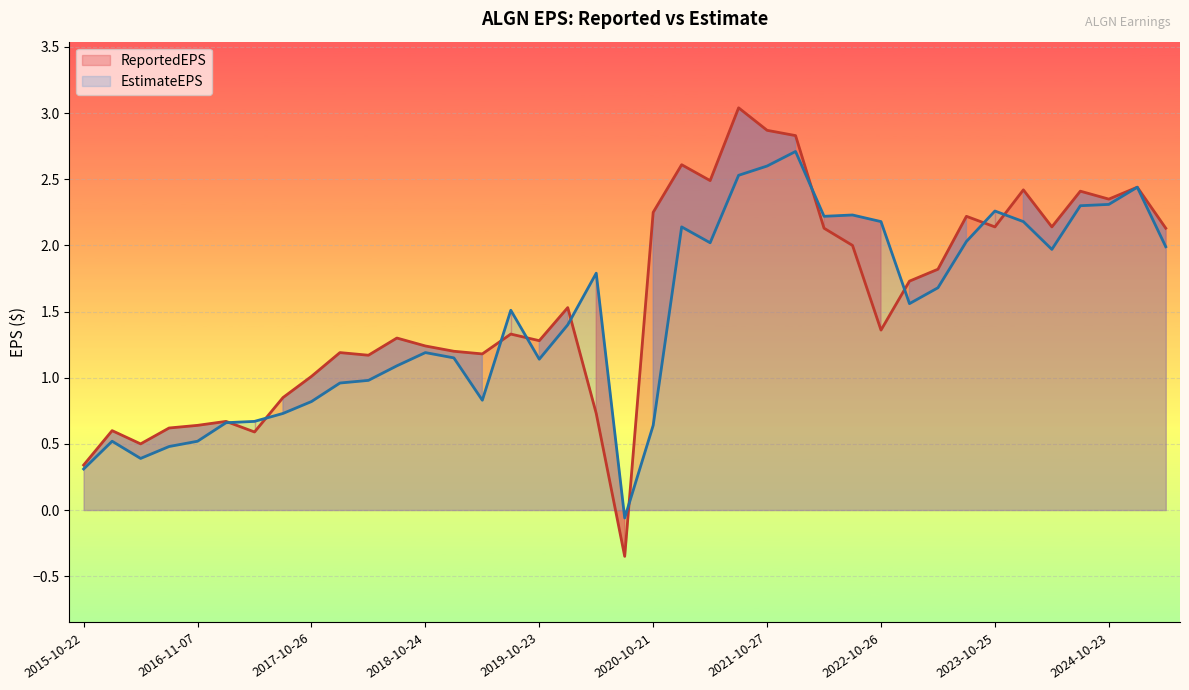

Where is ReportedEPS nearest to the value 1?

2017-10-26